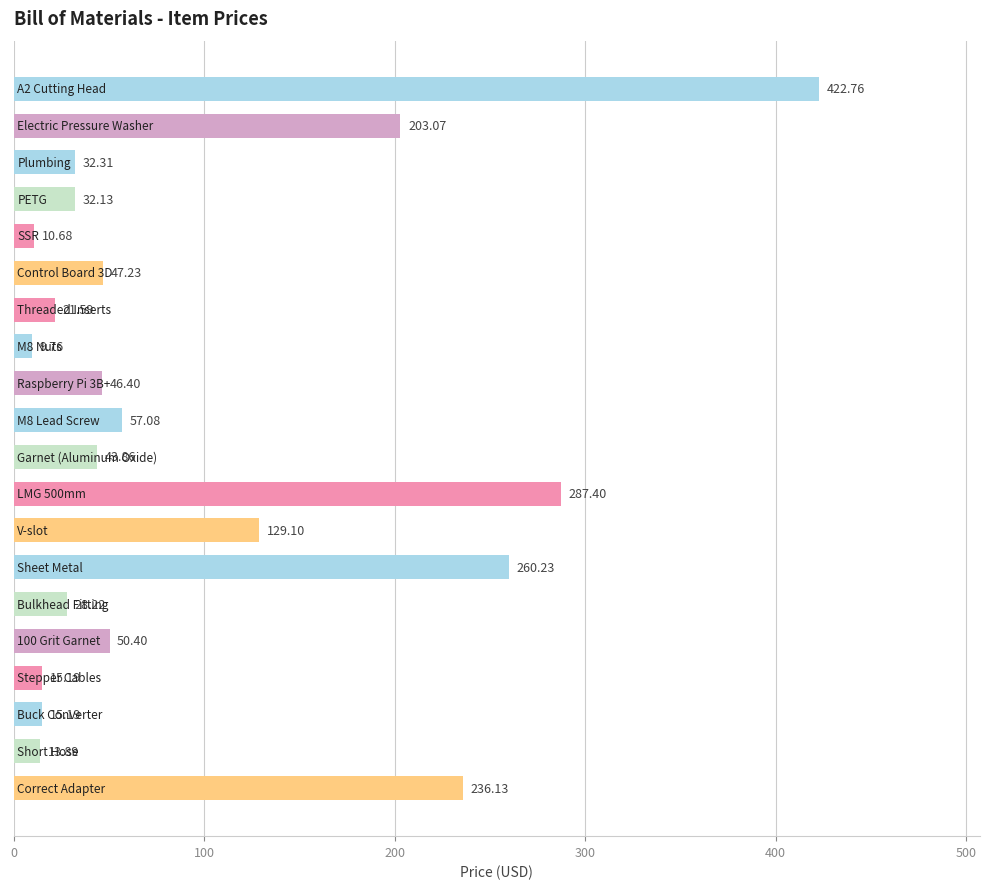

What is the sum of all values?

1962.6